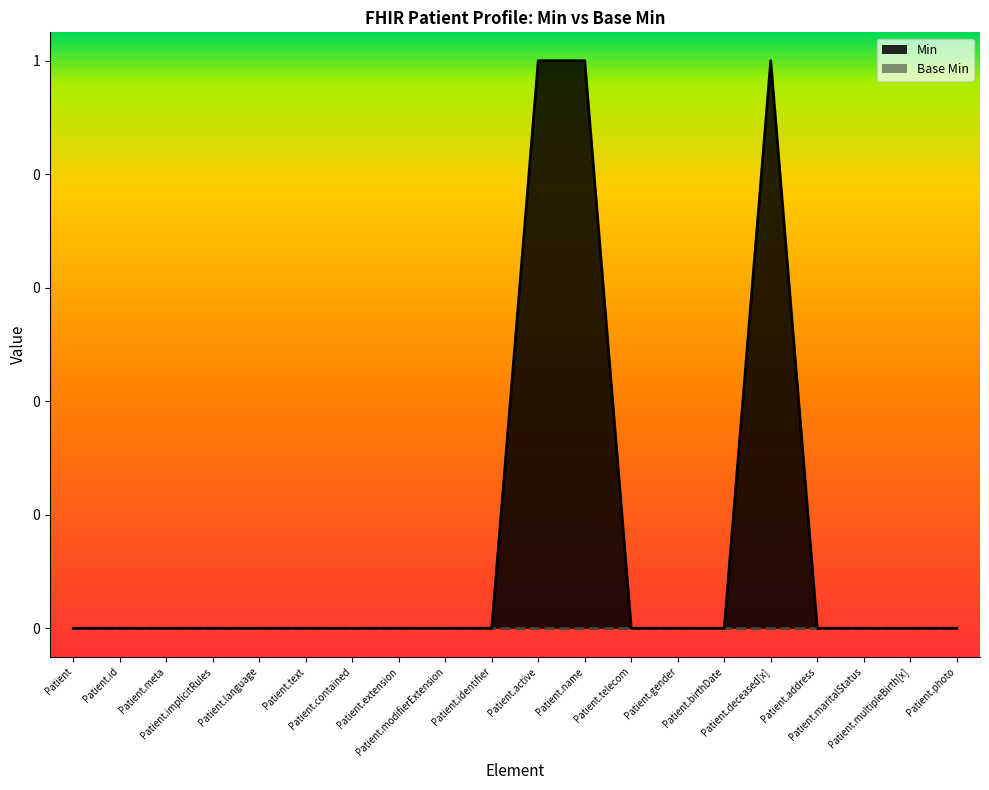

What position from the left is Patient.id?

2